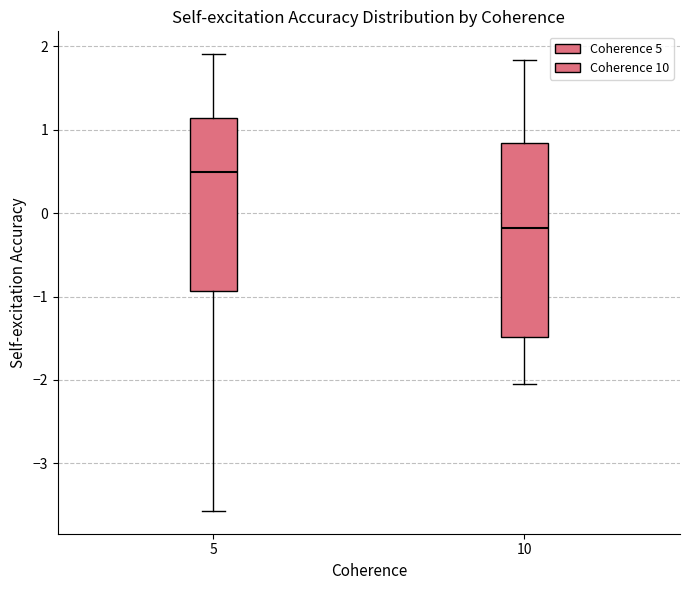

Reading left to right, transcribe this box plot: for each box, give where its median line is, the range the box spans, and where its two whiskers end, as read against the y-axis. The values are not printed on the chart, so give them approximately, as read against the axis.

5: median 0.5, box -0.9 to 1.1, whiskers -3.6 to 1.9
10: median -0.2, box -1.5 to 0.8, whiskers -2.1 to 1.8